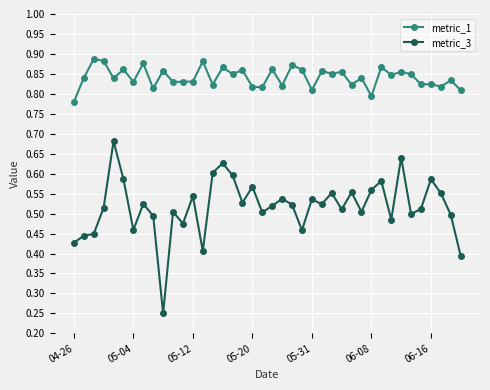

True or false: metric_3 and metric_1 cross at least once.

False